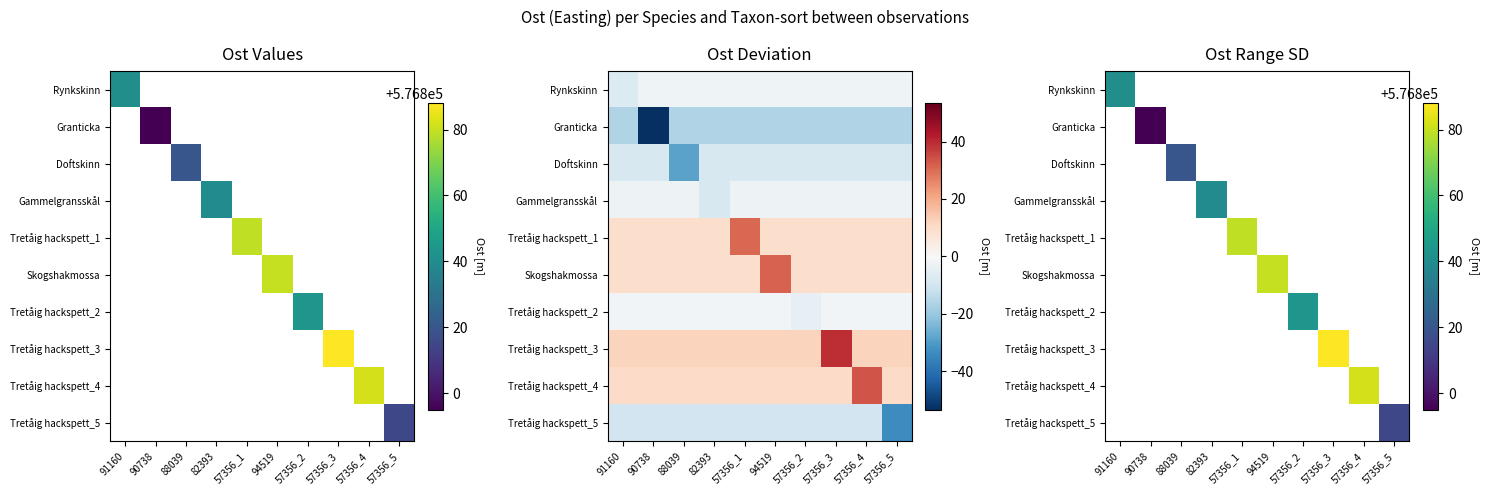

Which category has the lowest value across all series?

90738